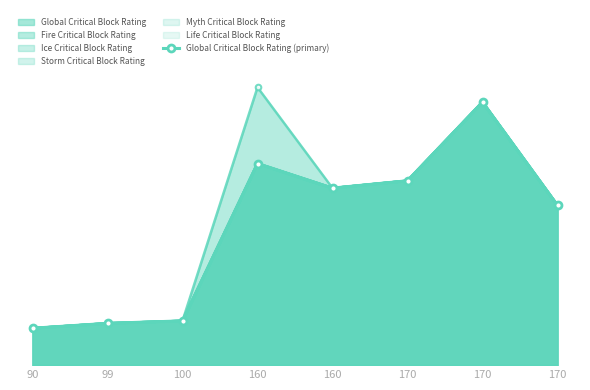

Which label corresponds to the smallest value in the chart?

90